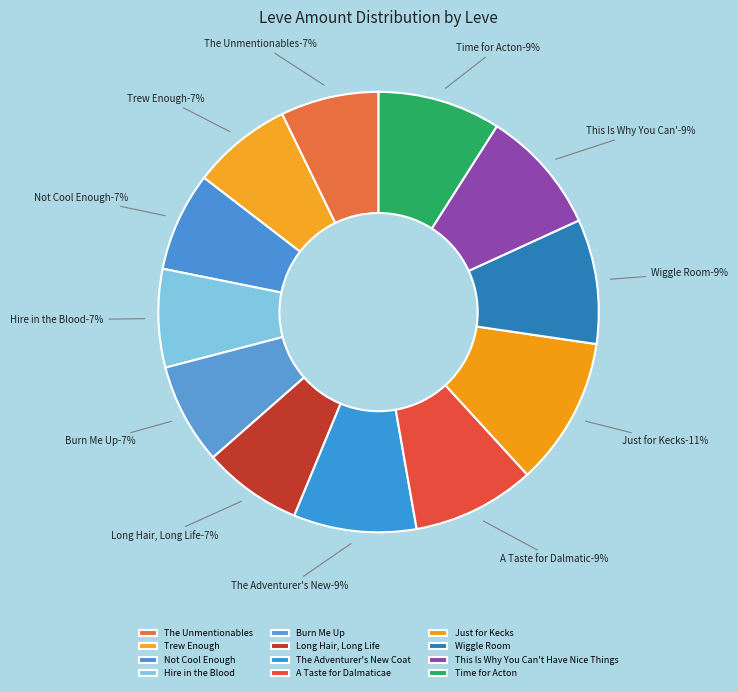

How much of the chart is everything except Wiggle Room?

90.9%